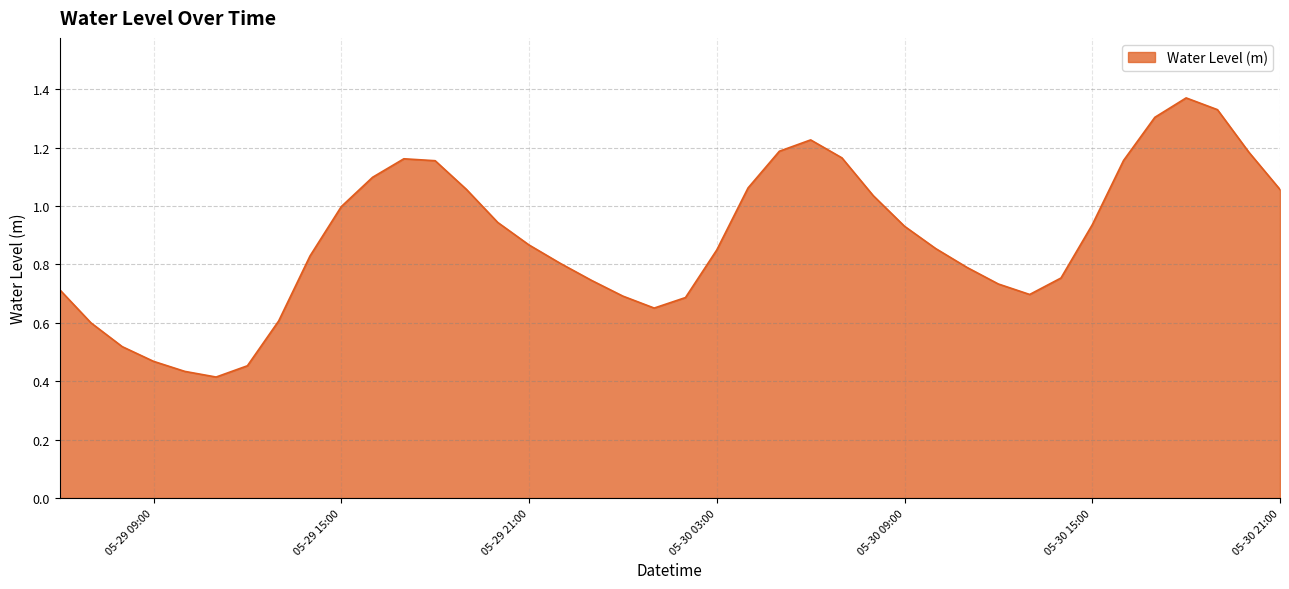

At which category does the chart reach its minimum across all series?

2024-05-29 11:00